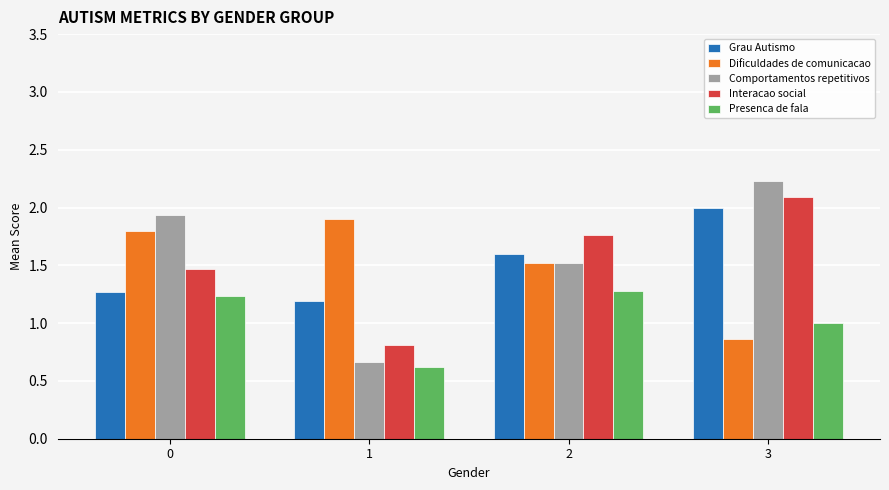

Which category has the lowest value in the Grau Autismo series?

1